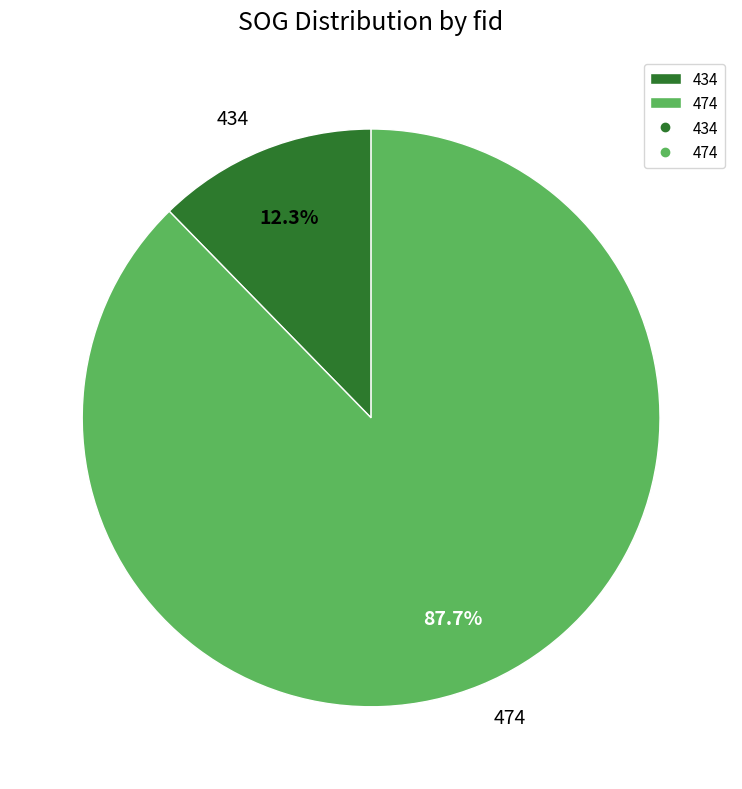

Which category has the biggest portion of the pie?

474